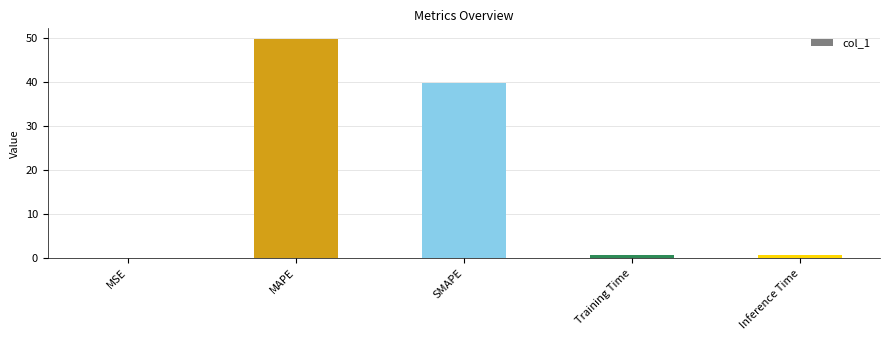

Are the bars grouped side by side (vs. stacked)?

No